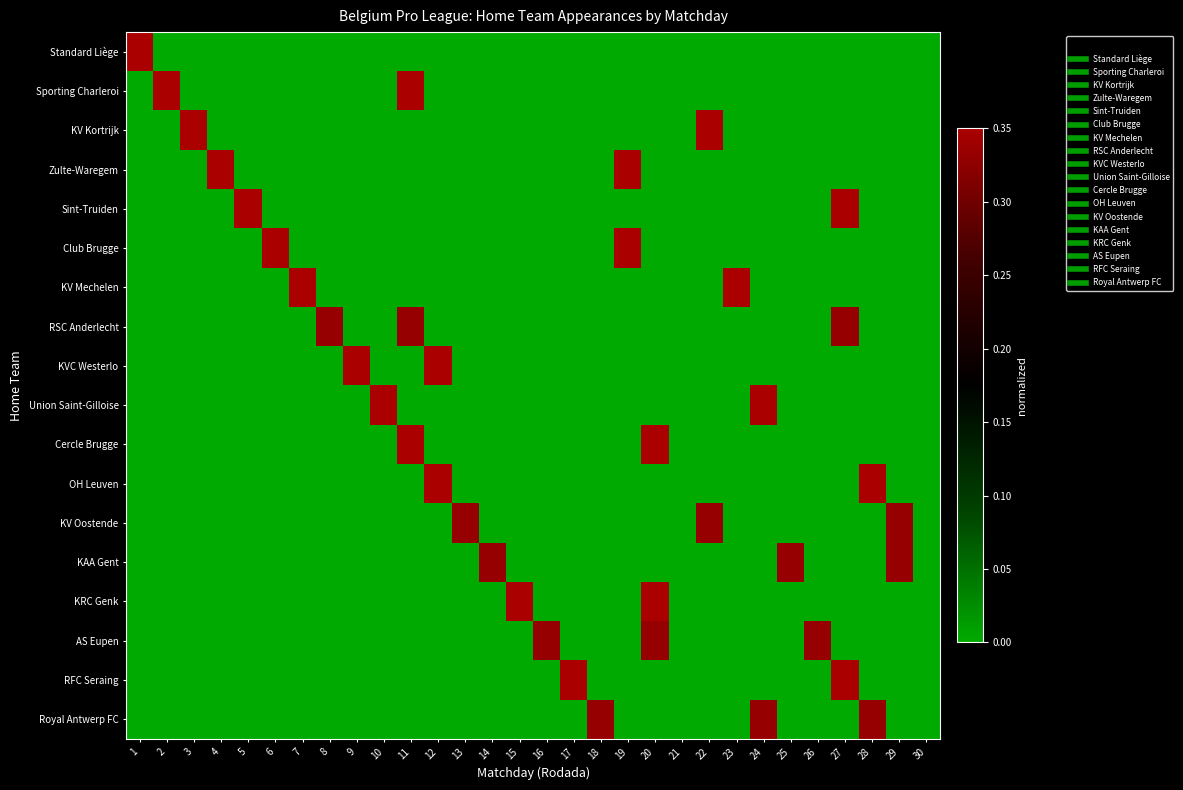

Which label corresponds to the largest value in the chart?

1